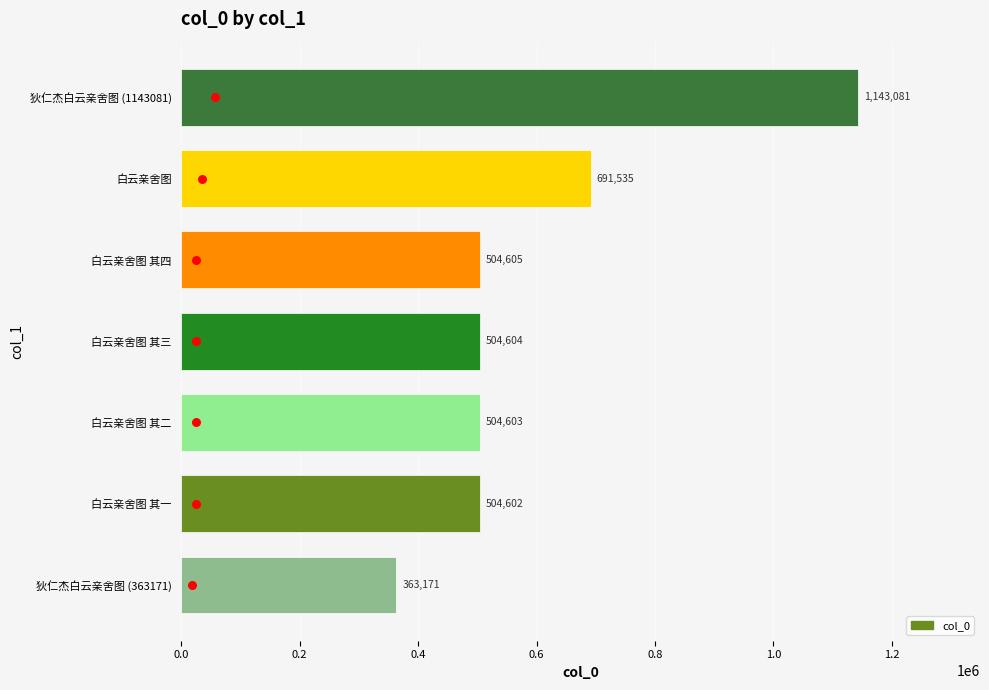

Between 白云亲舍图 其三 and 白云亲舍图 其一, which is larger?

白云亲舍图 其三